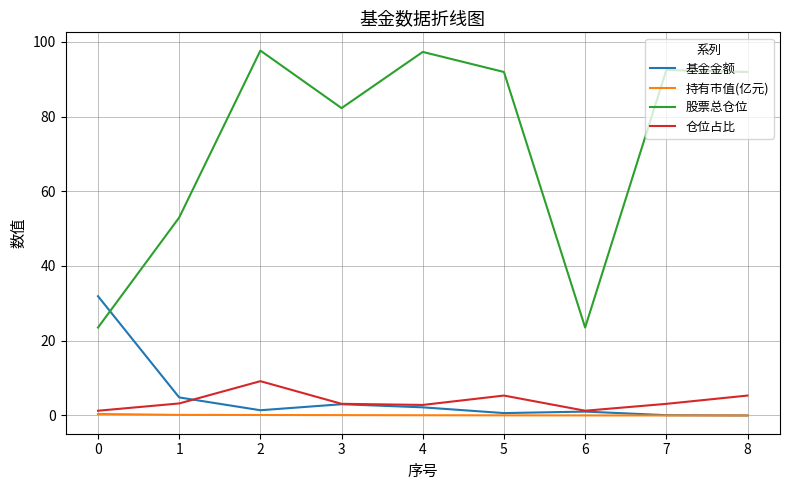

List the series in order of their peak value, highest first.

股票总仓位, 基金金额, 仓位占比, 持有市值(亿元)